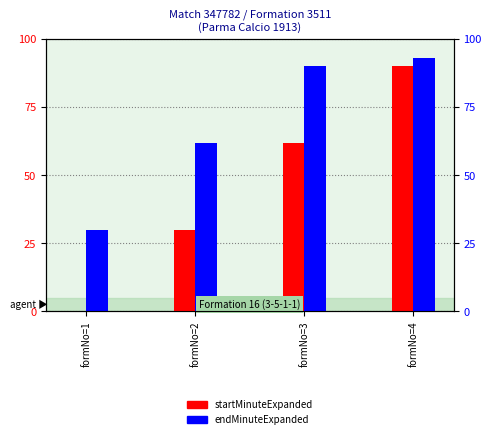

Which series has the largest total across all categories?

endMinuteExpanded